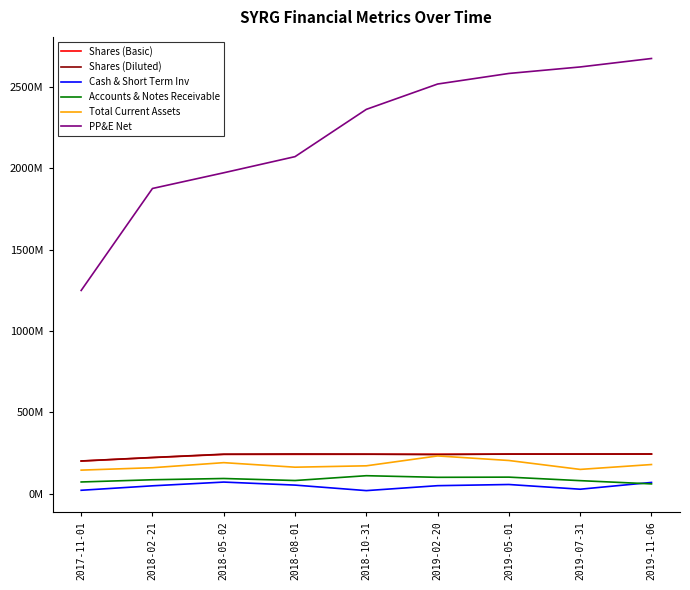

Does the chart have visible grid lines?

No